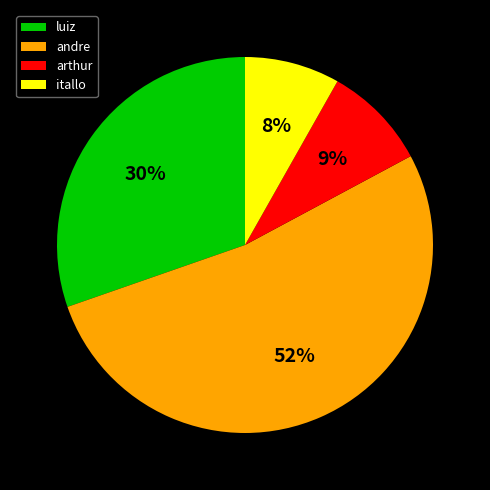

Which category has the biggest portion of the pie?

andre